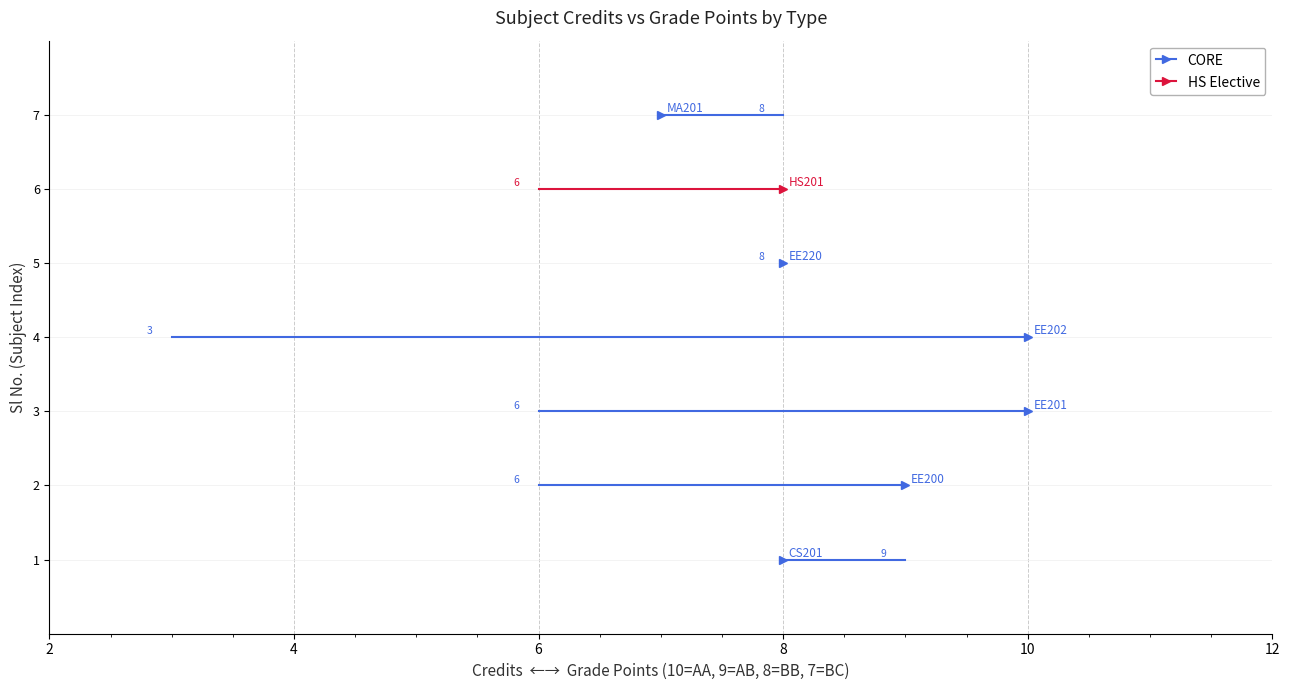

Which series changed the most between 2 and 4?

CORE